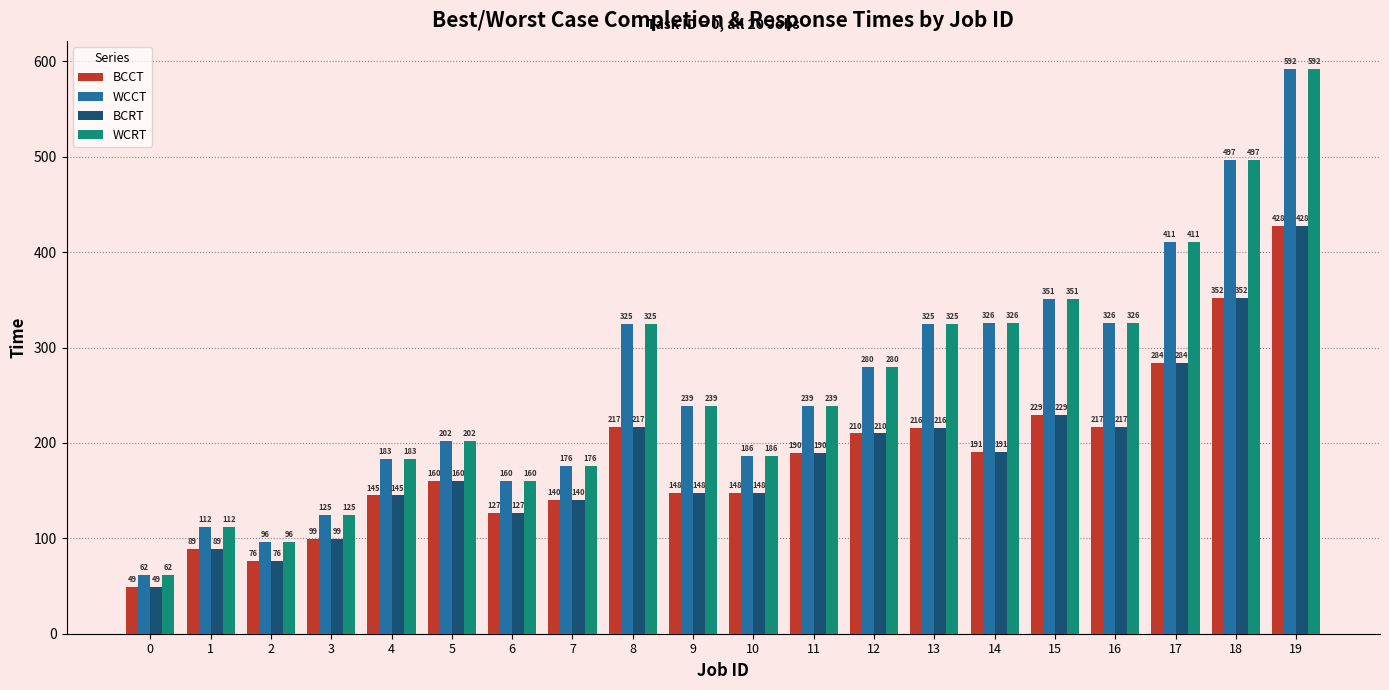

True or false: BCRT has a value of 57 at 1.

False